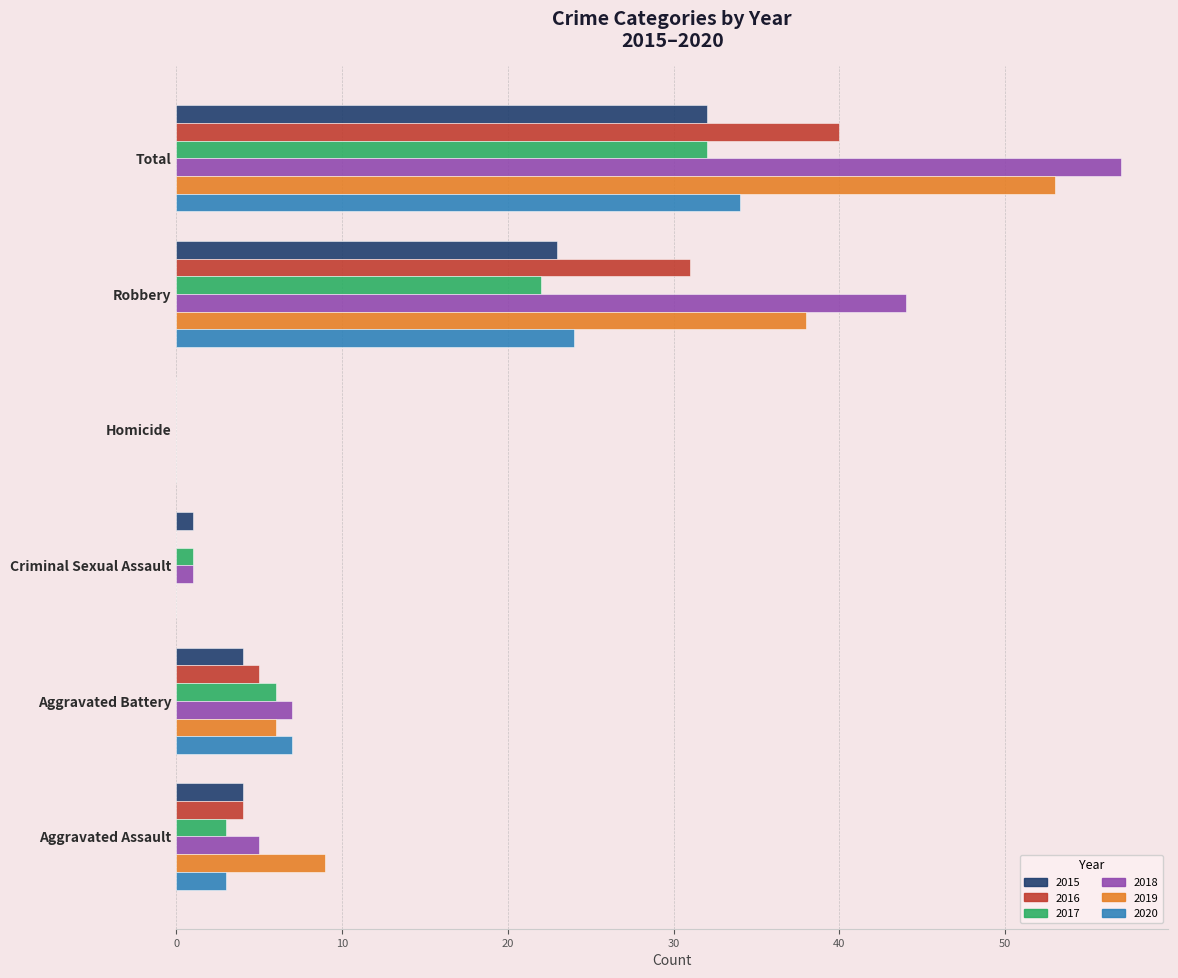

Which series has the widest spread of values?

2018